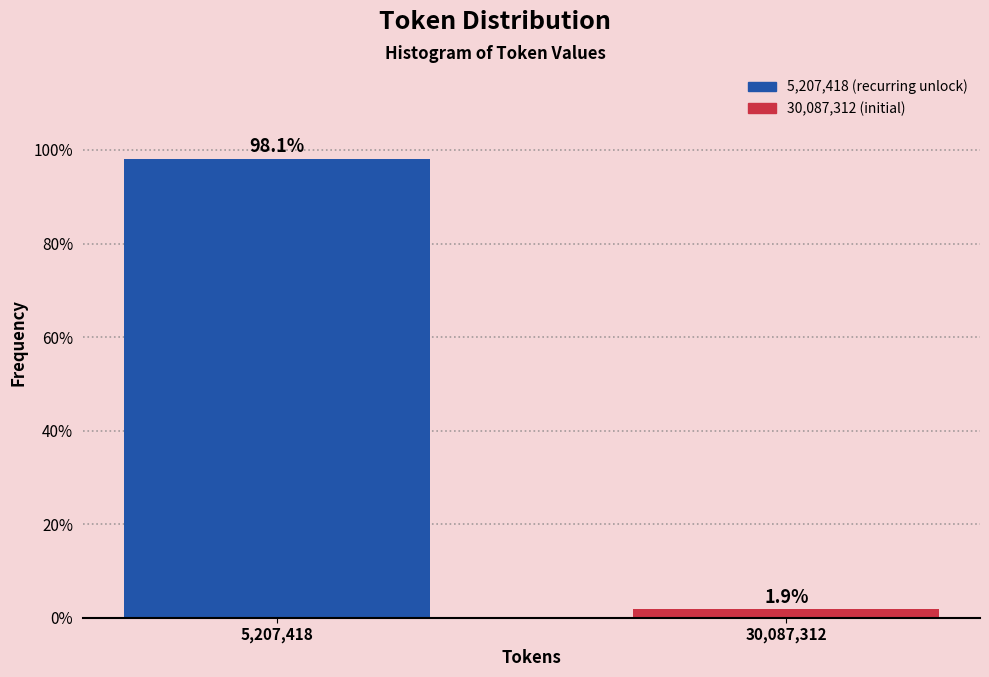

Reading right to left, list all the values displayed in this chart.

30,087,312=1.9	5,207,418=98.1